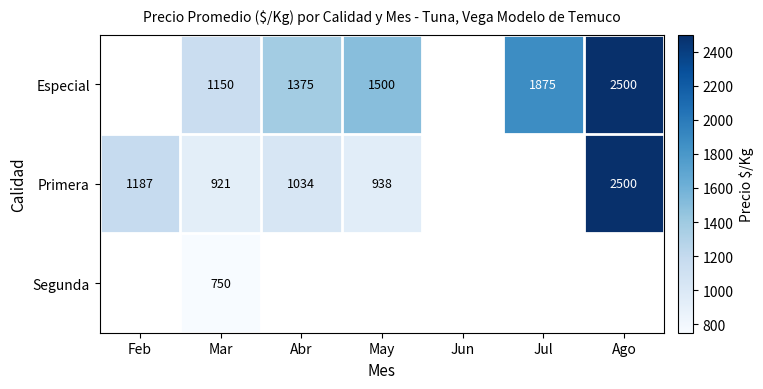

Count the number of categories in the chart.

7